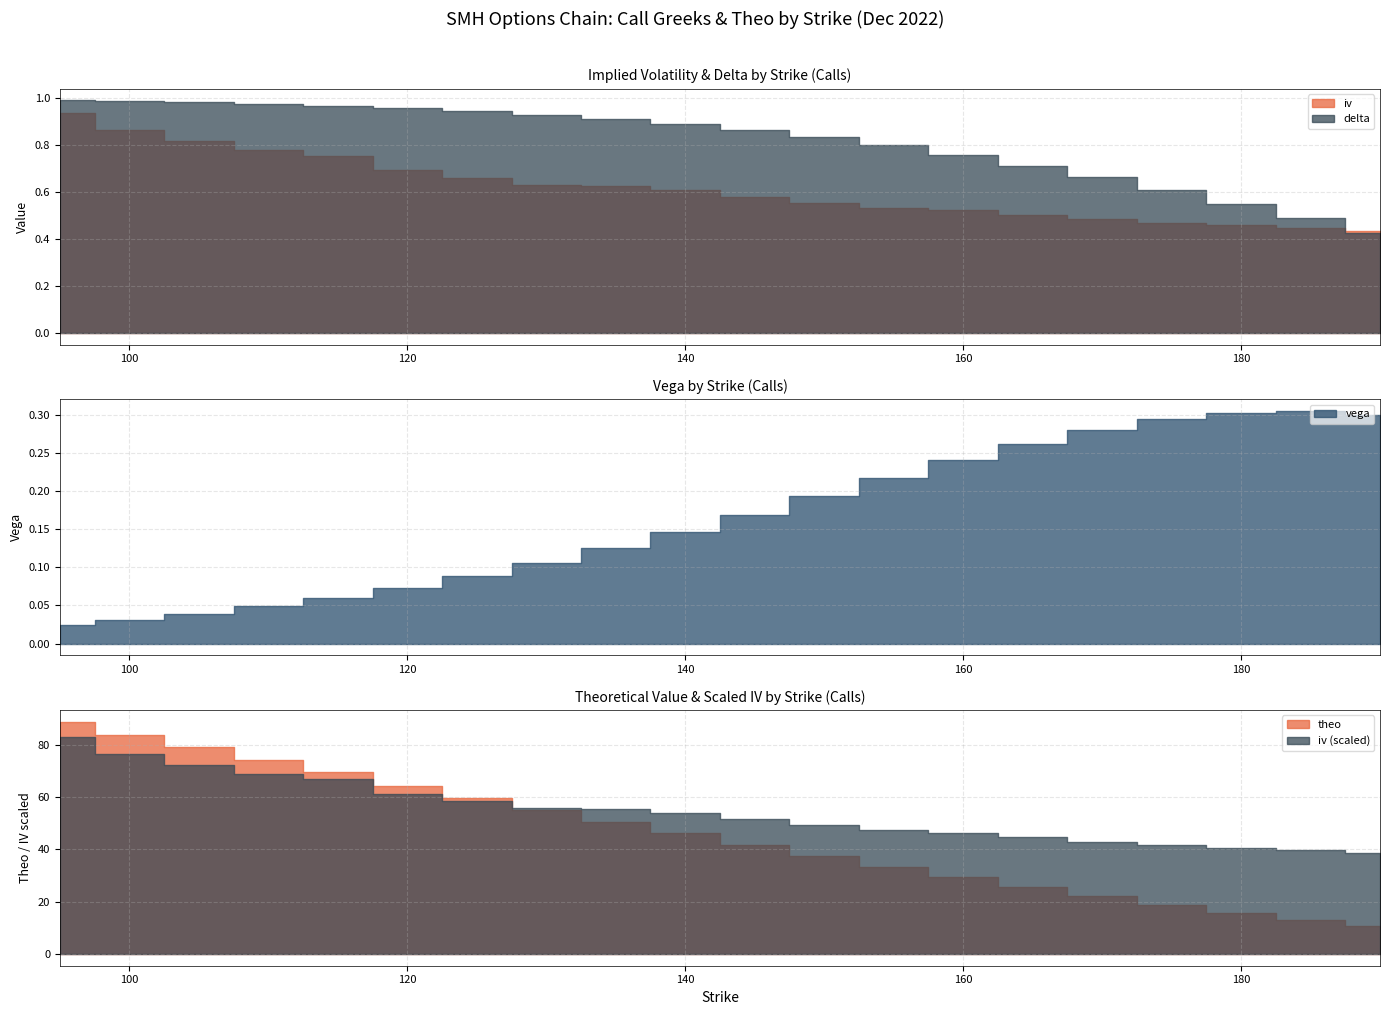

How many interior local peaks does the vega series have?

1